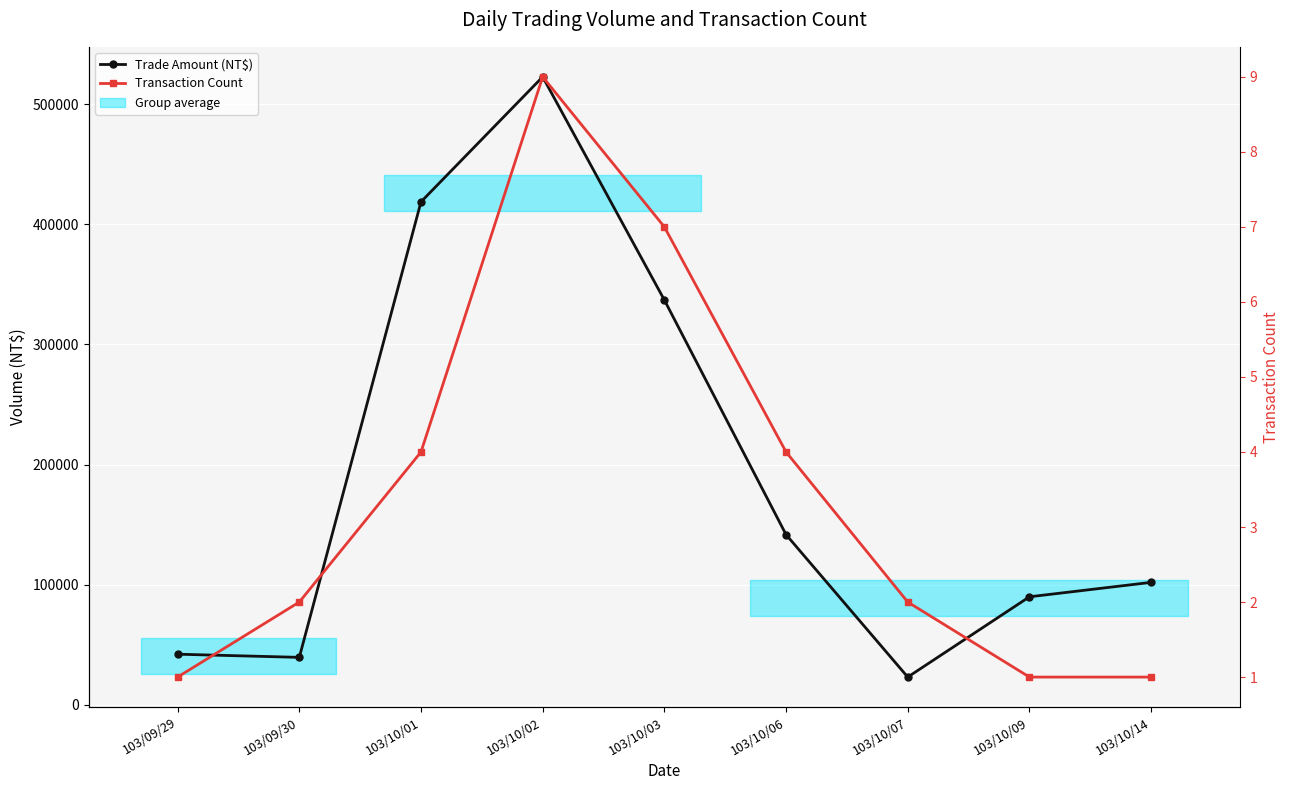

True or false: Trade Amount (NT$) and Transaction Count intersect in this chart.

False